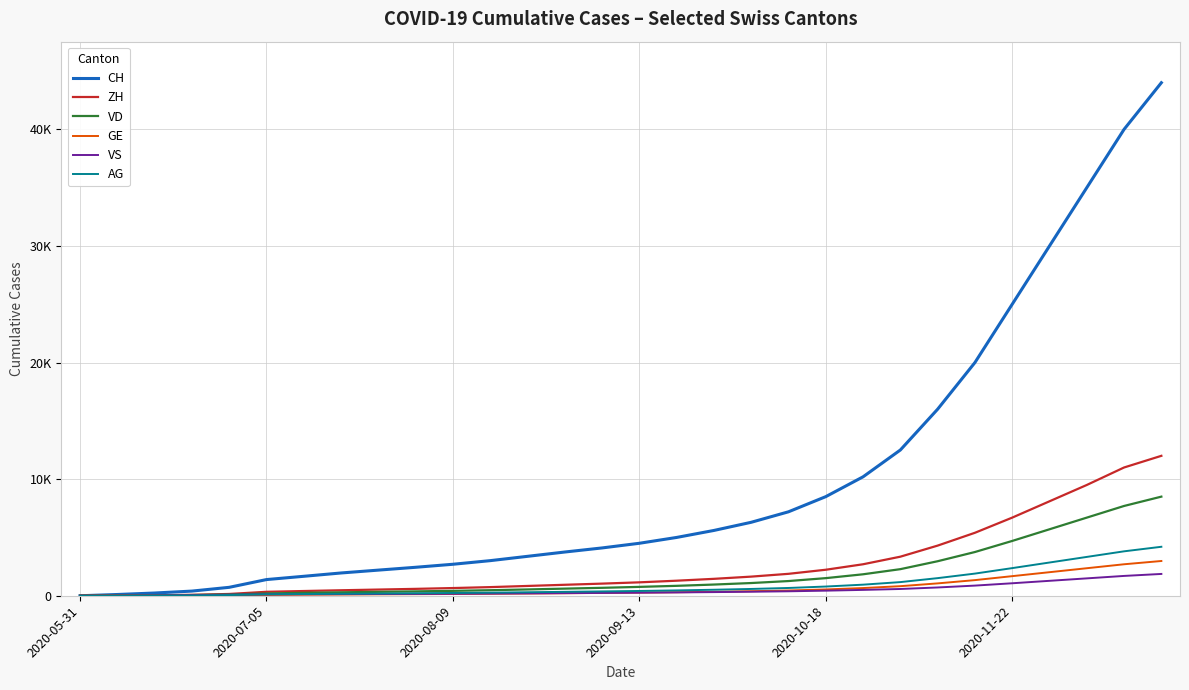

Does the chart have visible grid lines?

Yes